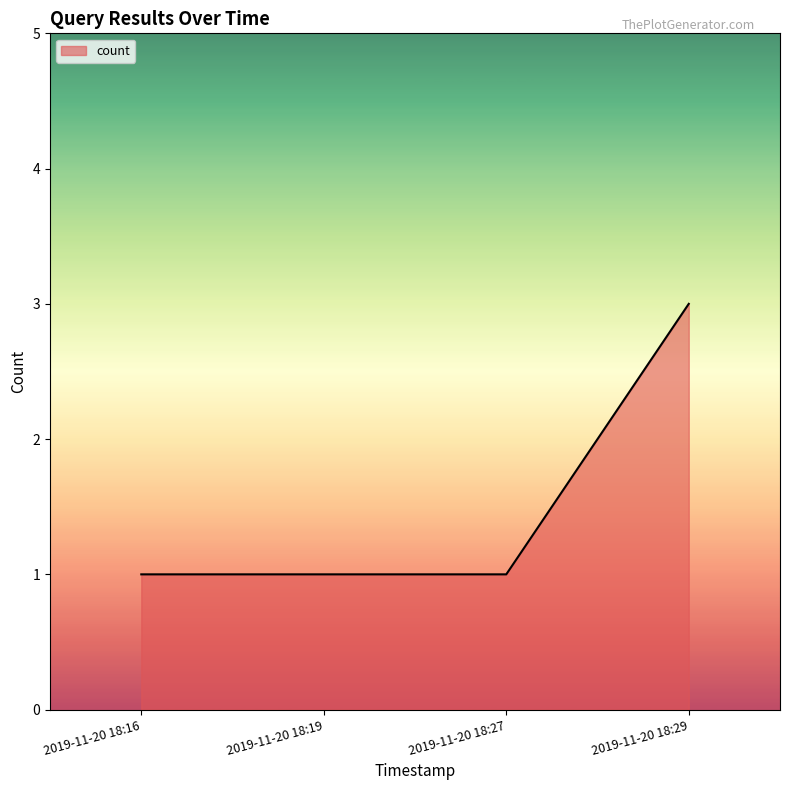

Between 2019-11-20 18:27 and 2019-11-20 18:29, which is larger?

2019-11-20 18:29